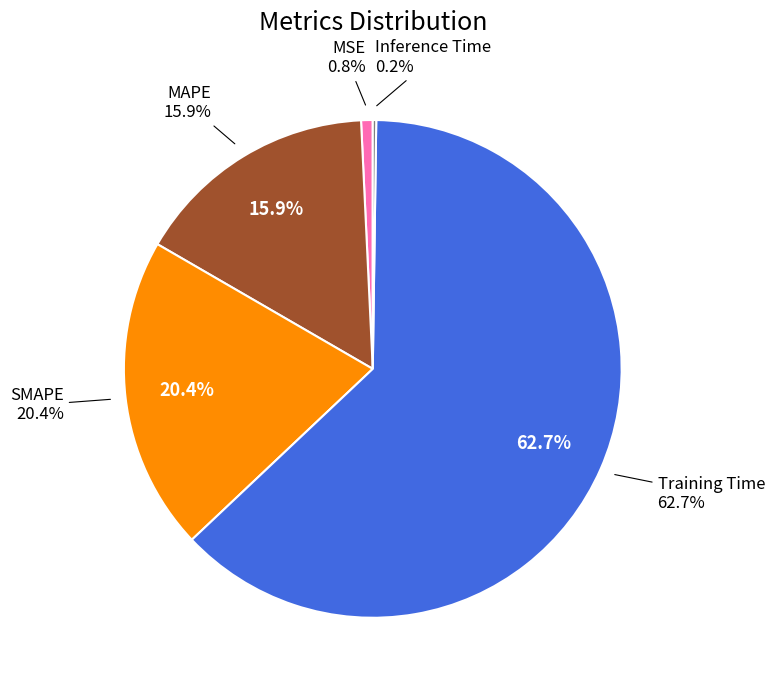

Do Training Time and MSE together represent more than half of the pie?

Yes